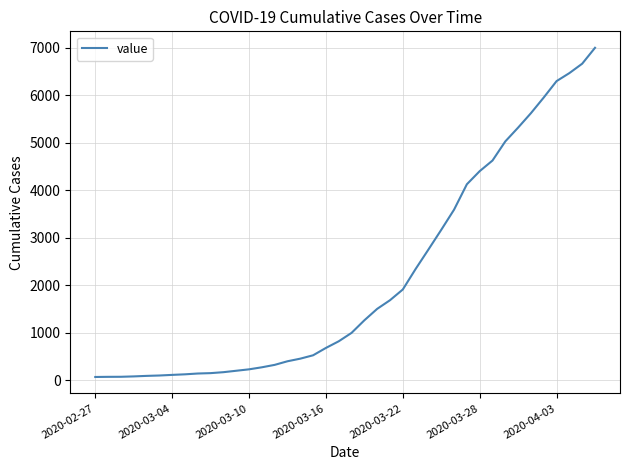

What is the greatest value displayed?

7002